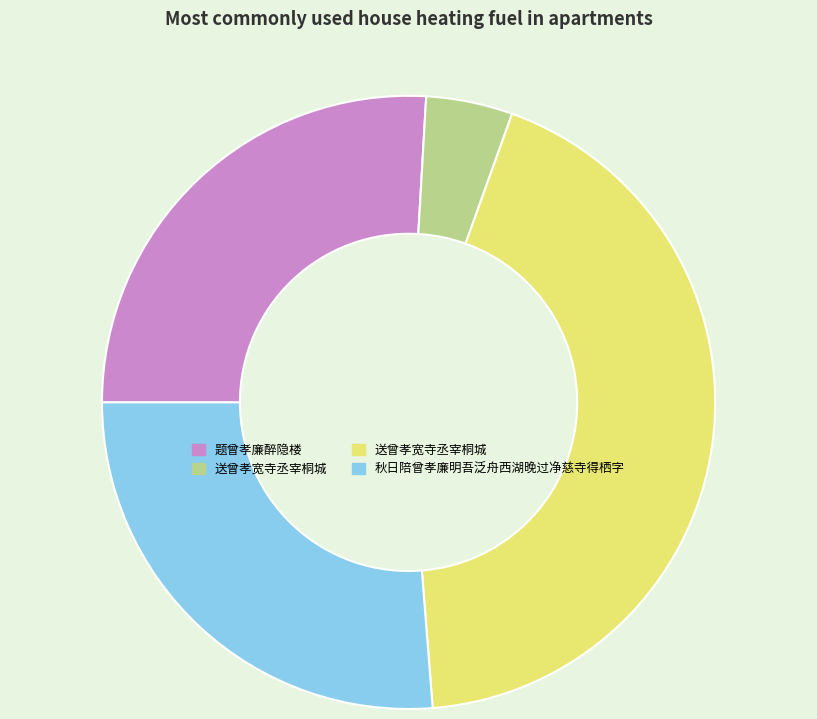

Is there a majority slice in this chart?

No